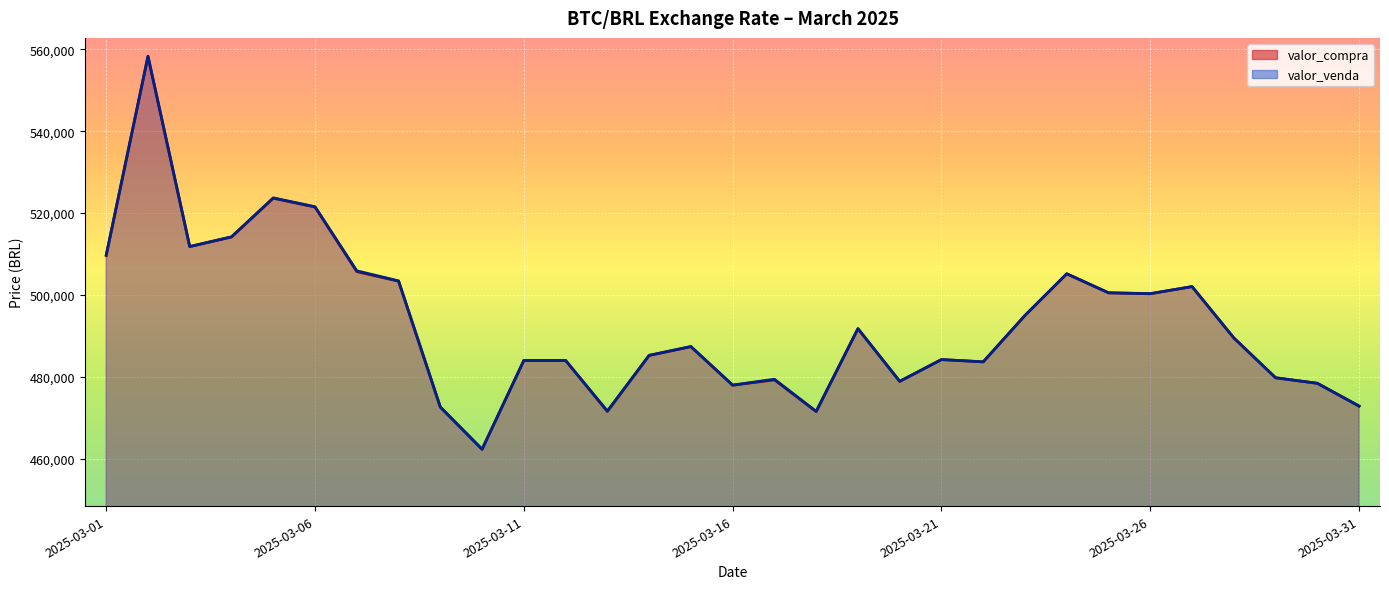

At which category does valor_compra reach its first local peak?

2025-03-02